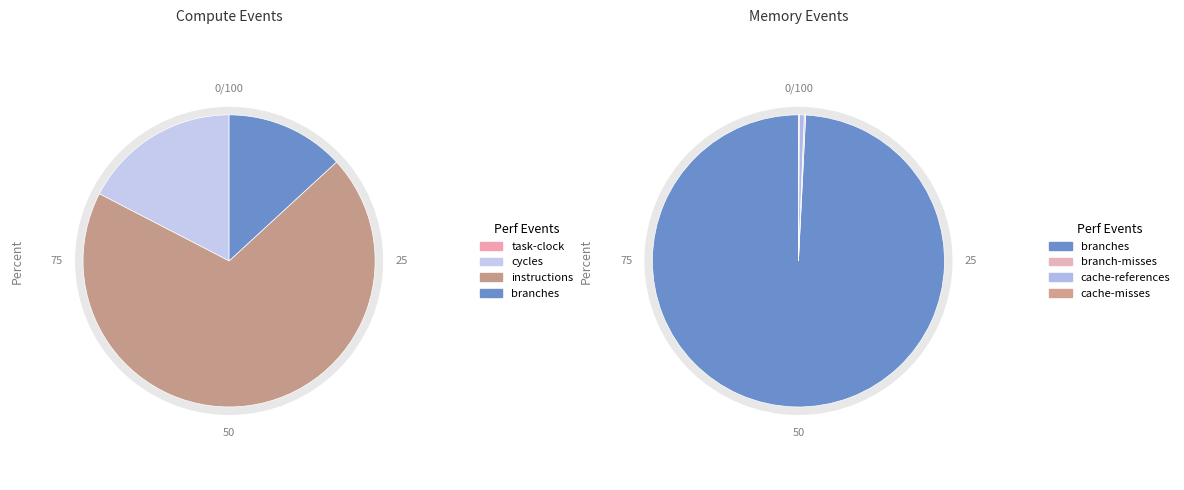

True or false: cycles accounts for 24% of the total.

False